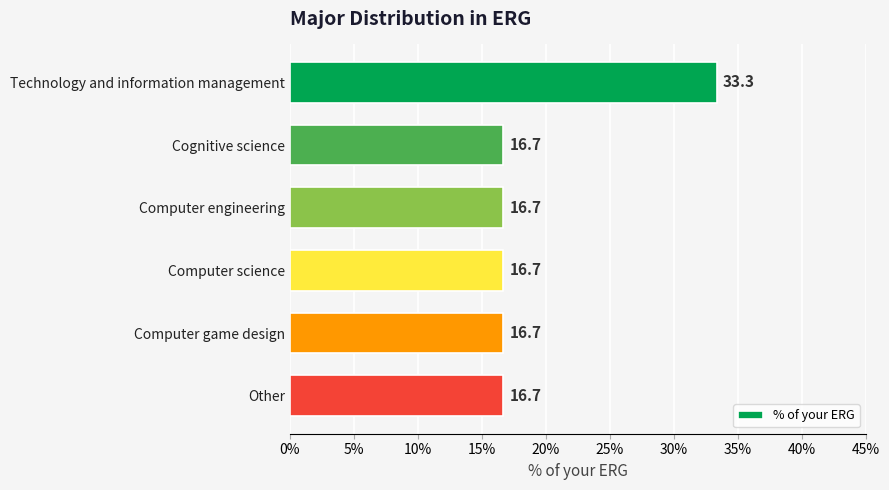

Are the bars grouped side by side (vs. stacked)?

No